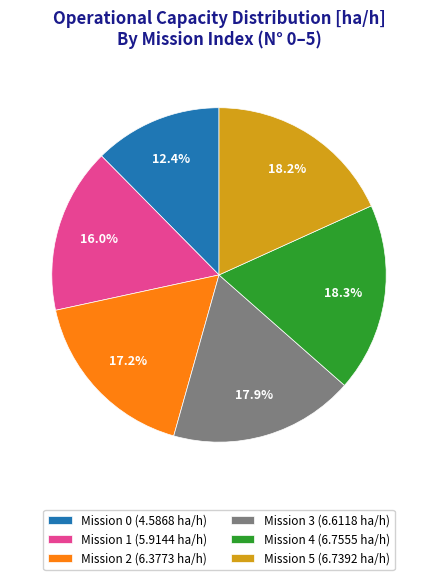

What is the ratio of the value at Mission 3 (6.6118 ha/h) to the value at Mission 2 (6.3773 ha/h)?

1.0